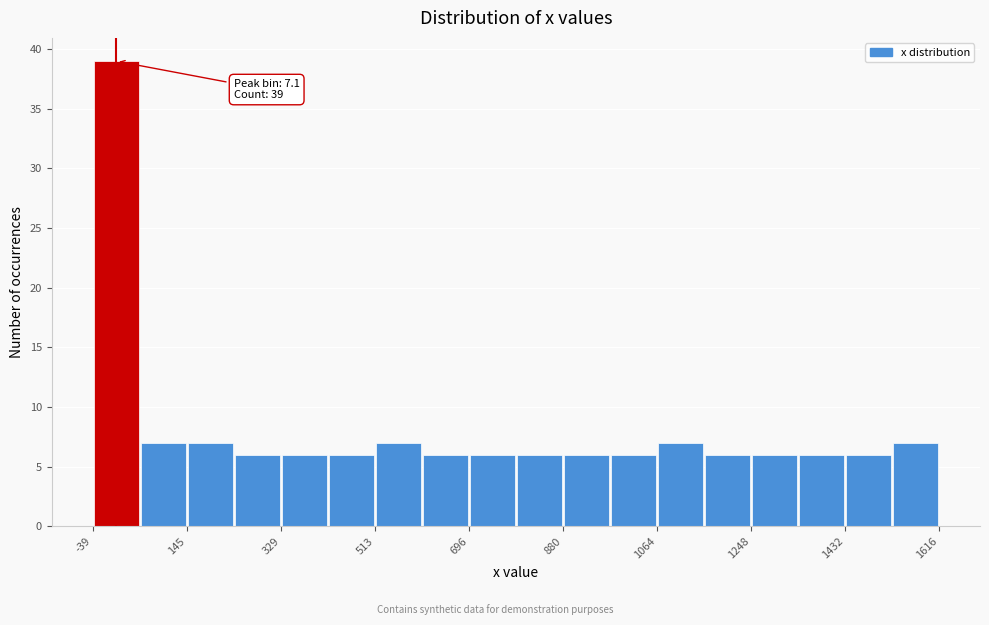

Over which range of the x-axis is the bar tallest?

-40 to 60